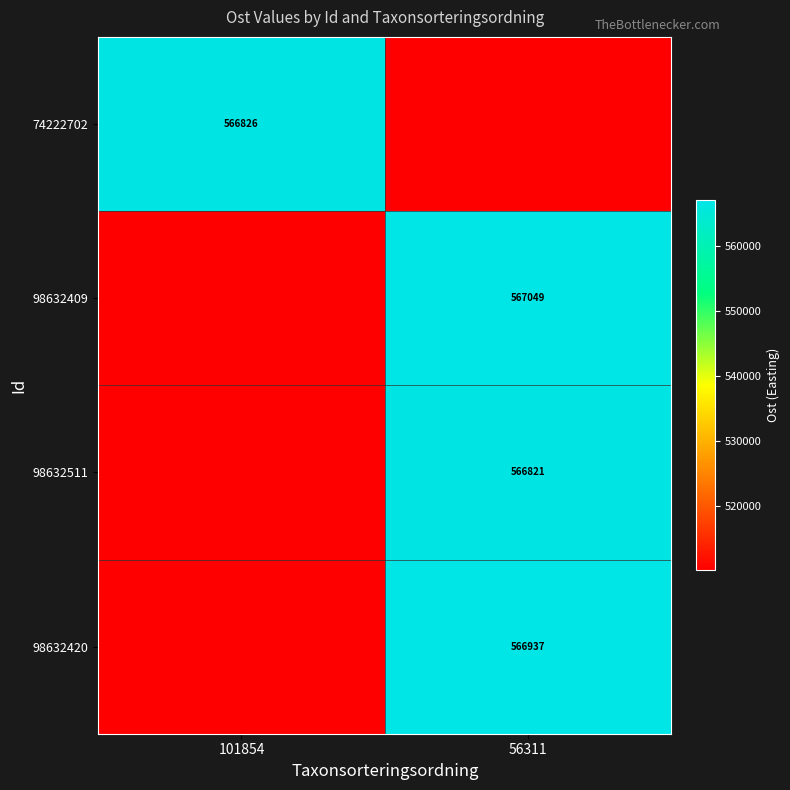

Is the value of 98632420 at 56311 greater than the value of 74222702 at 101854?

Yes